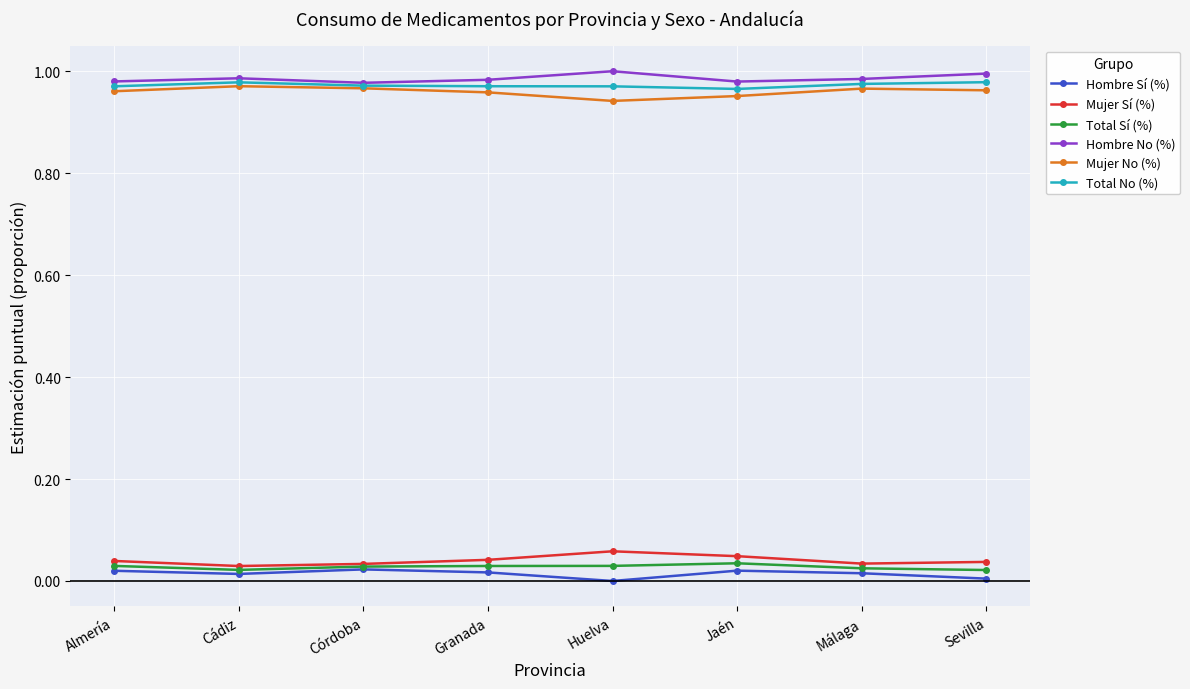

Is this an area chart (filled region under the line)?

No